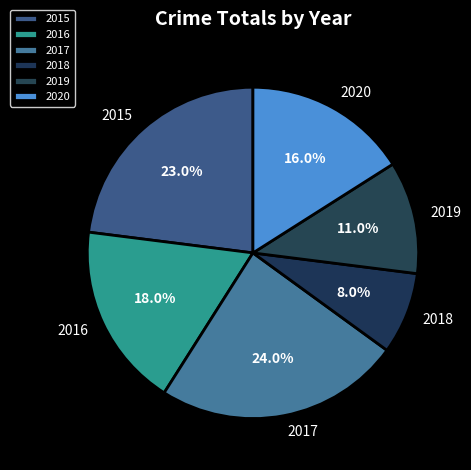

True or false: 2016 accounts for 9% of the total.

False